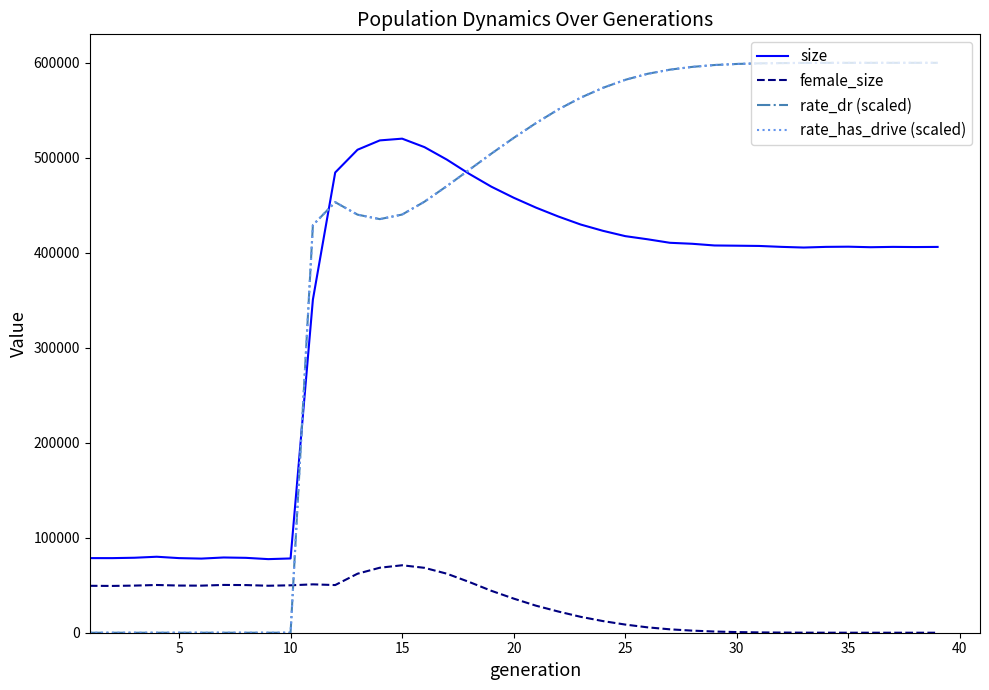

Is this an area chart (filled region under the line)?

No